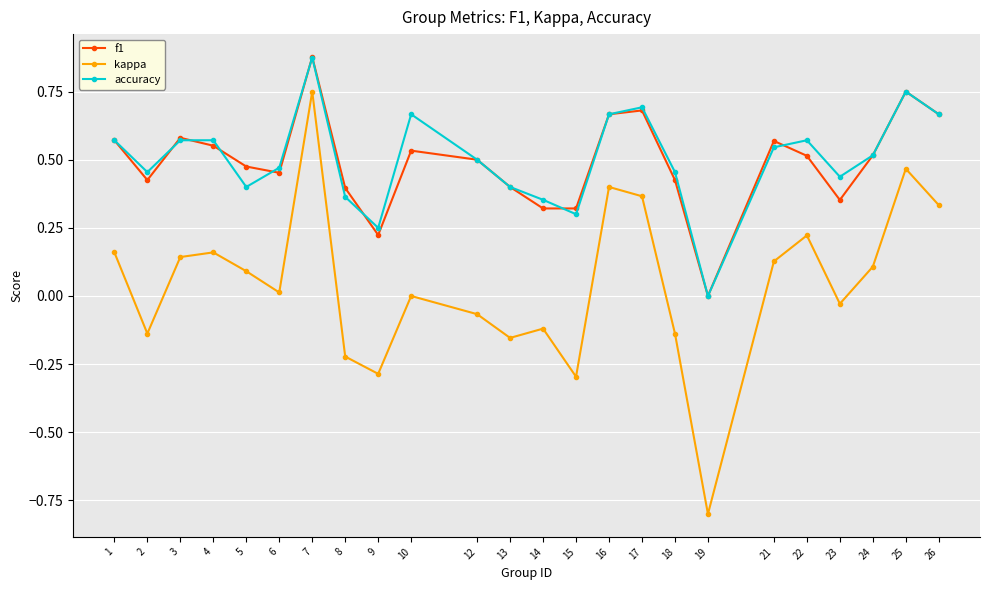

Is it true that kappa equals -0.1 at 8?

False